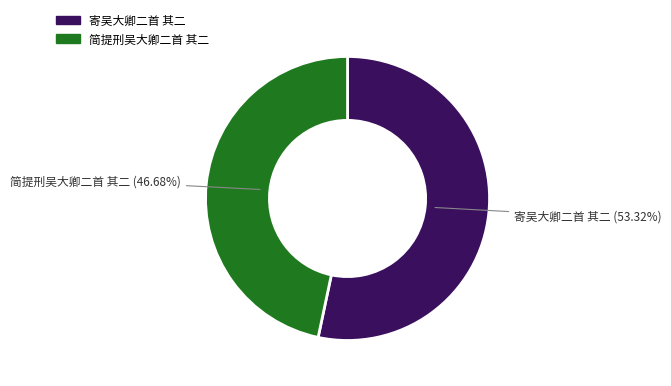

Combined, what portion of the pie is 简提刑吴大卿二首 其二 and 寄吴大卿二首 其二?

100.0%